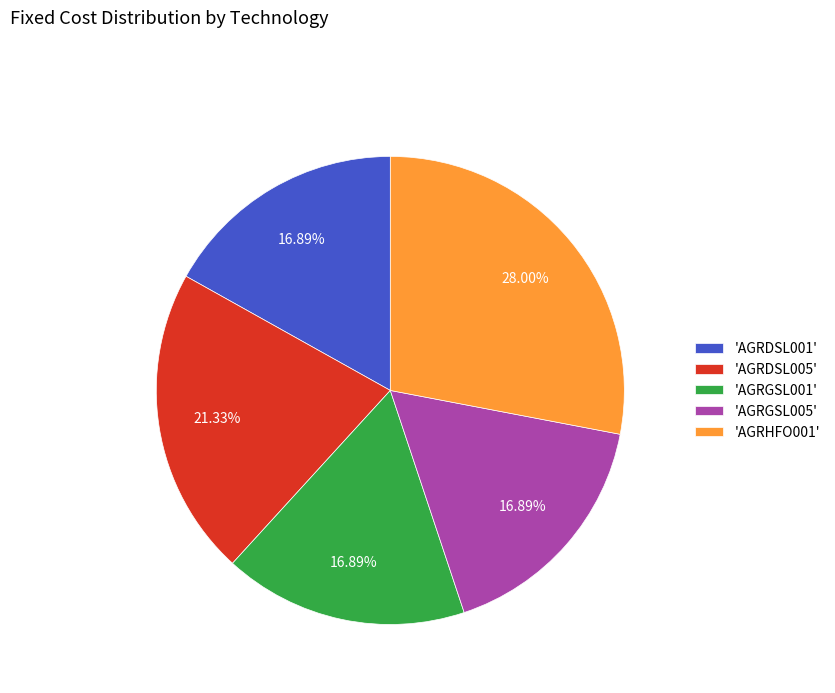

Is the sum of 'AGRDSL005' and 'AGRDSL001' greater than half?

No